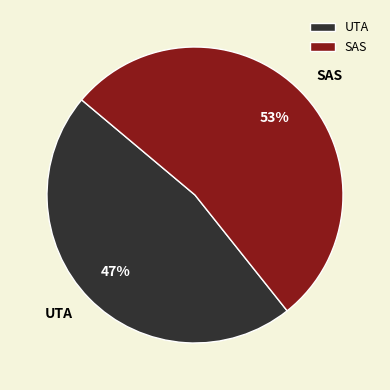

To the nearest percent, what percentage of the pie is UTA?

47%